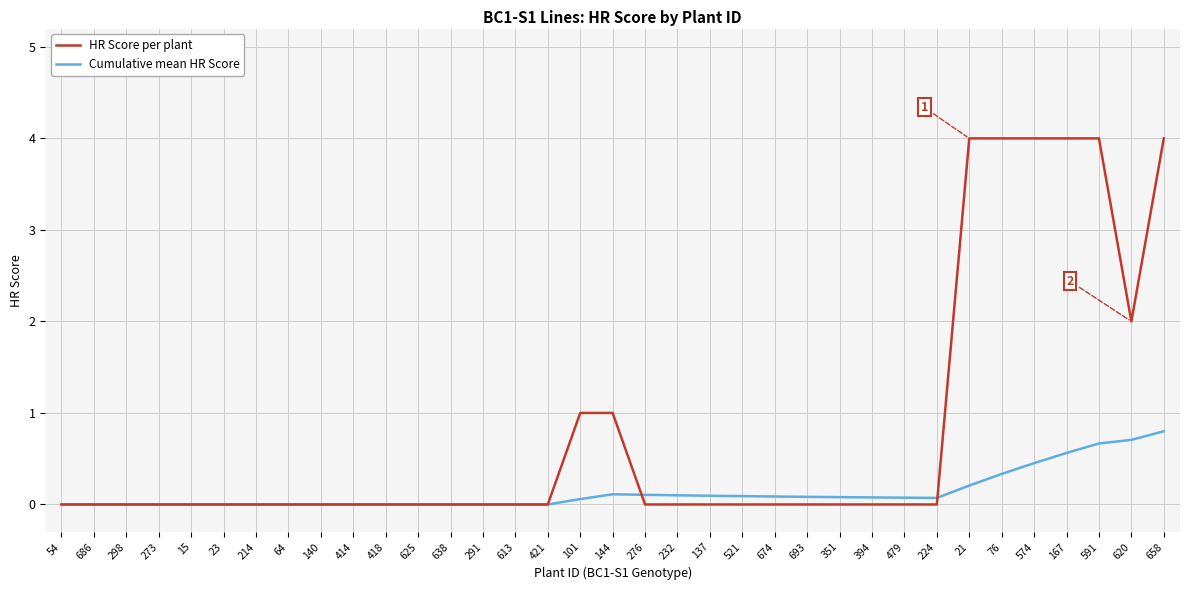

Which series has the widest spread of values?

HR Score per plant